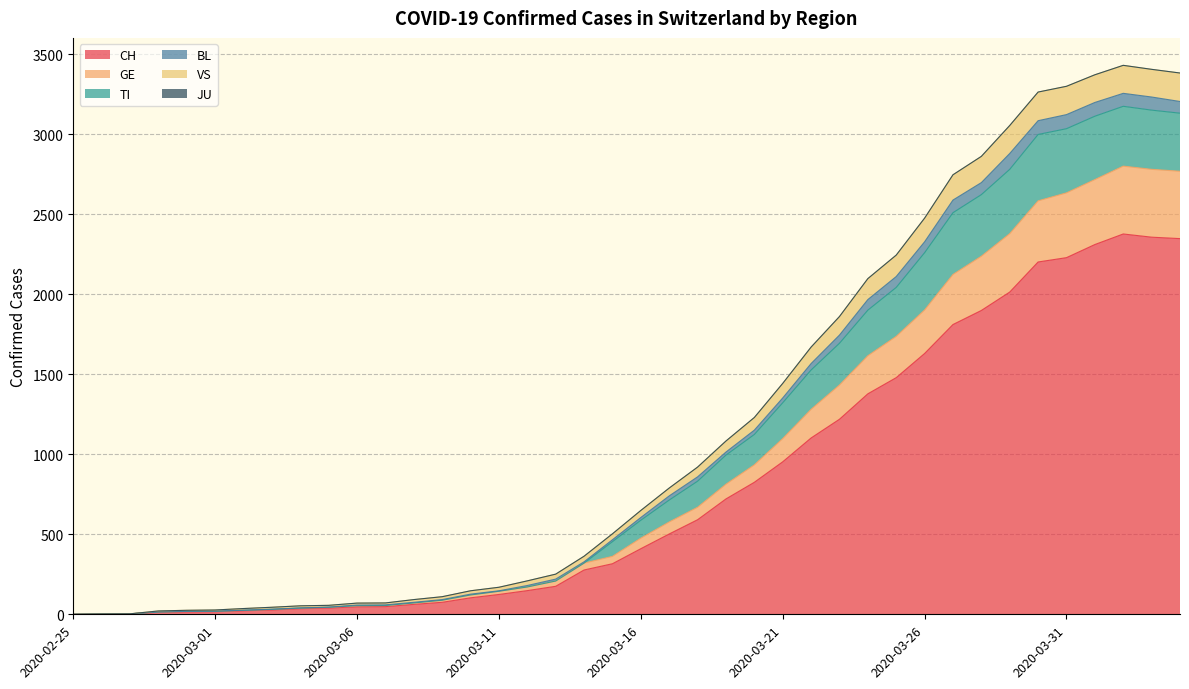

Where does the BL series first go above 649?

2020-03-17